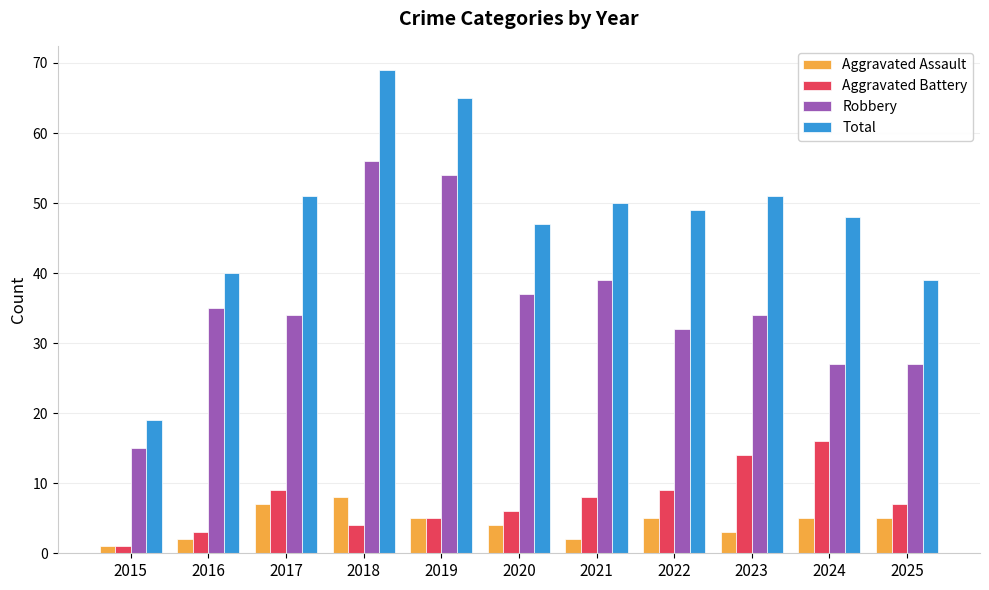

List the series in order of their peak value, highest first.

Total, Robbery, Aggravated Battery, Aggravated Assault